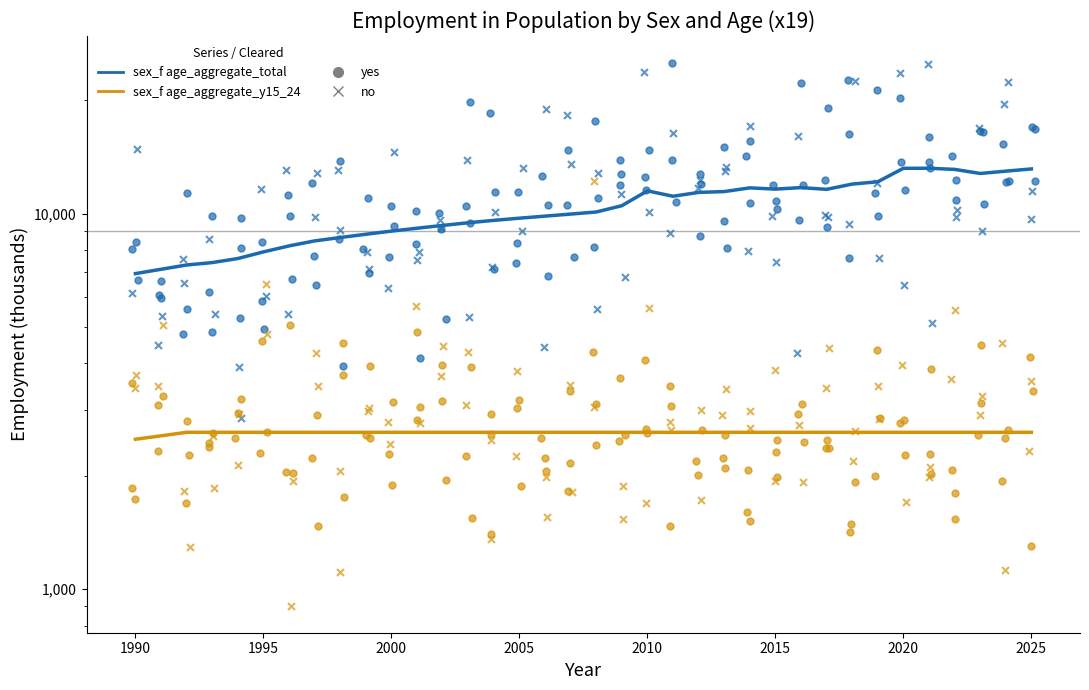

Which series has the widest spread of Y values?

sex_f age_aggregate_total